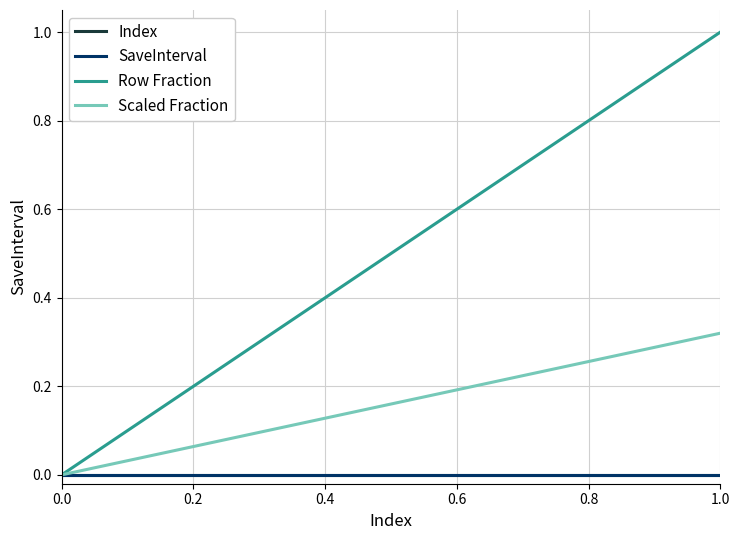

What is the difference between the maximum and second lowest values in the Row Fraction series?

0.9